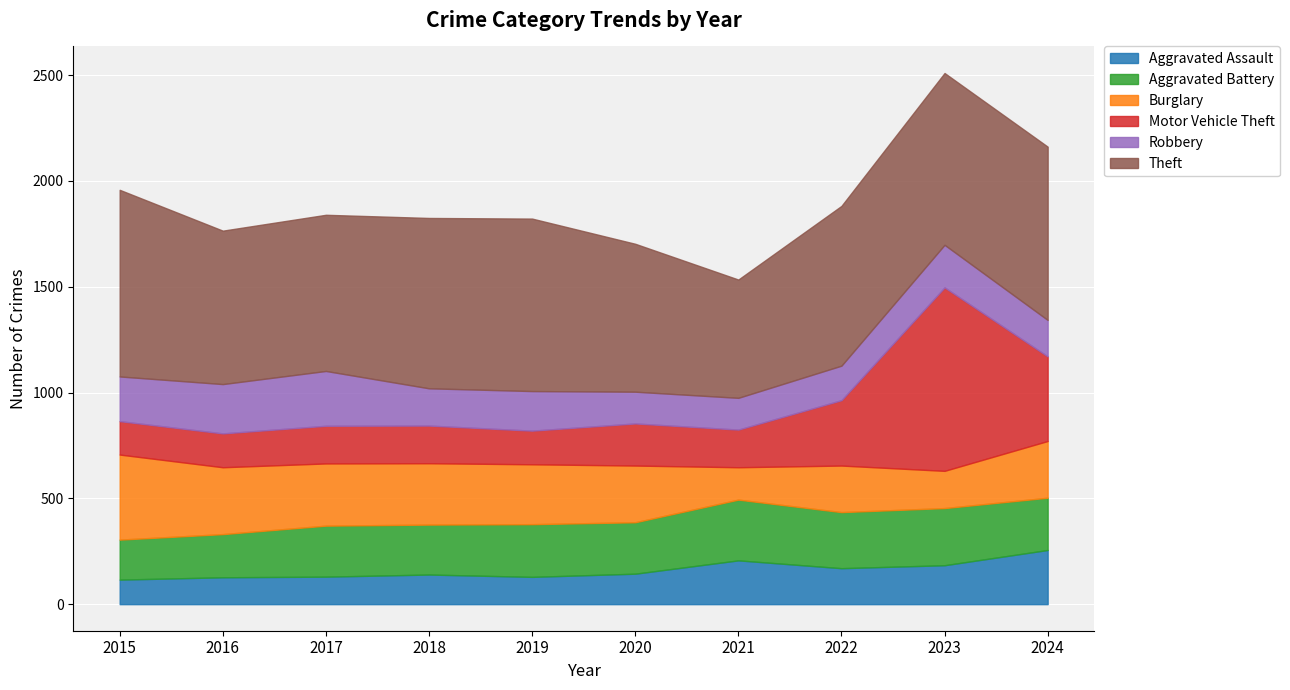

At which category is the sum across all series the highest?

2023